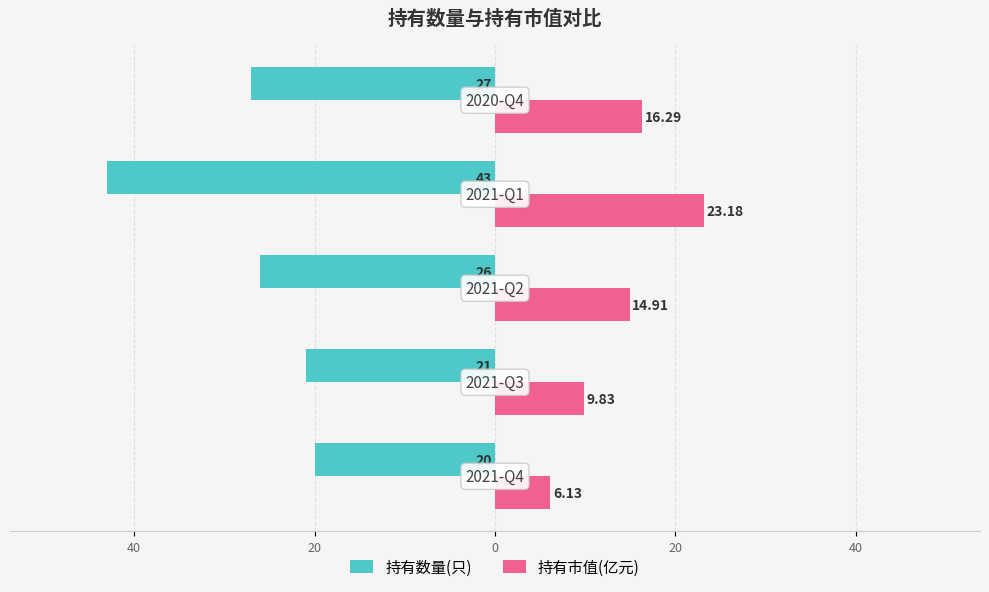

What are all the series names shown in the legend?

持有数量(只), 持有市值(亿元)